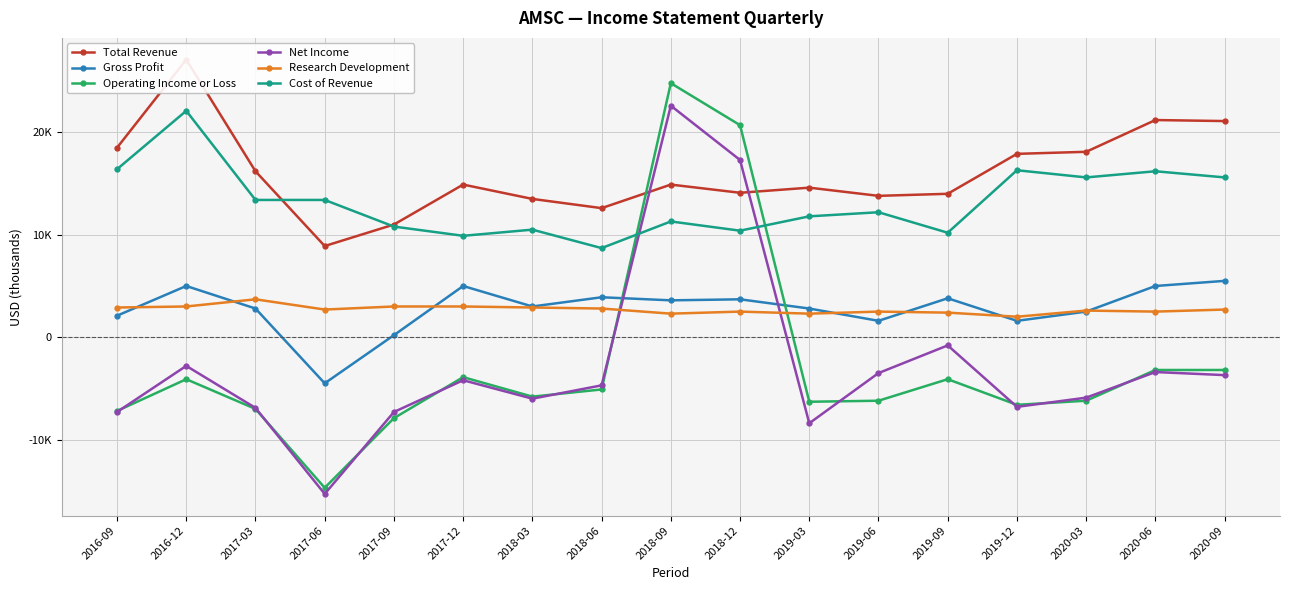

What is the total value across all series at 2020-06?

38300